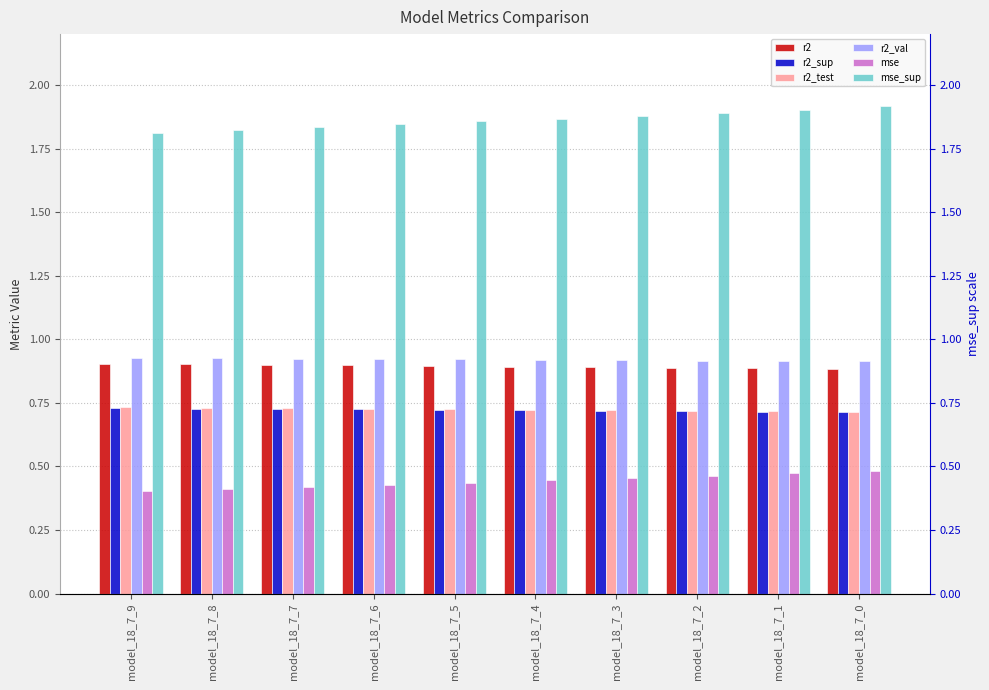

What is the lowest value of the r2_val series?

0.9